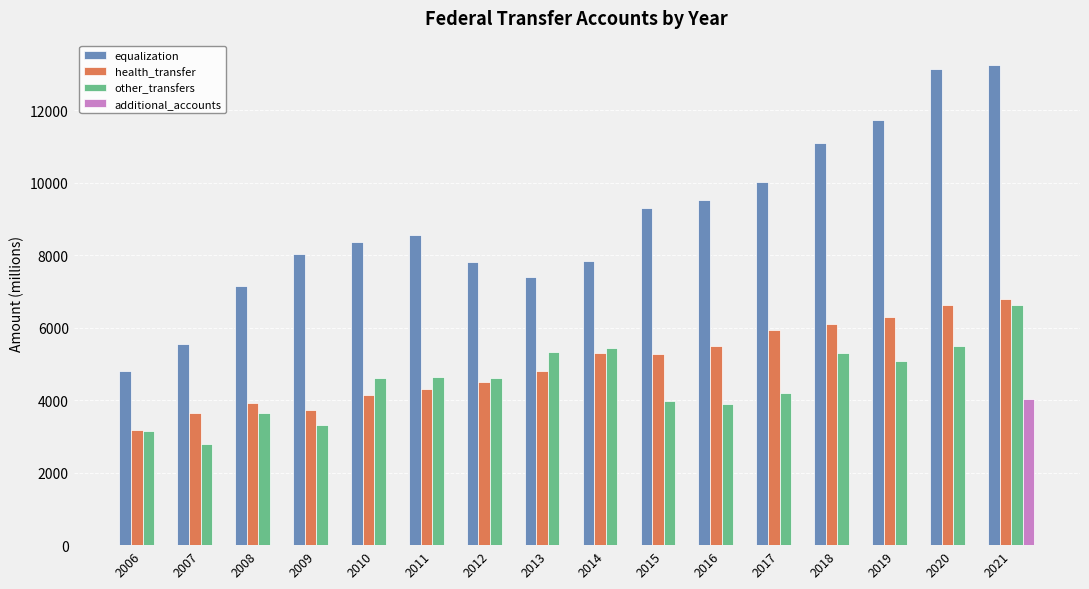

Which series has the widest spread of values?

equalization